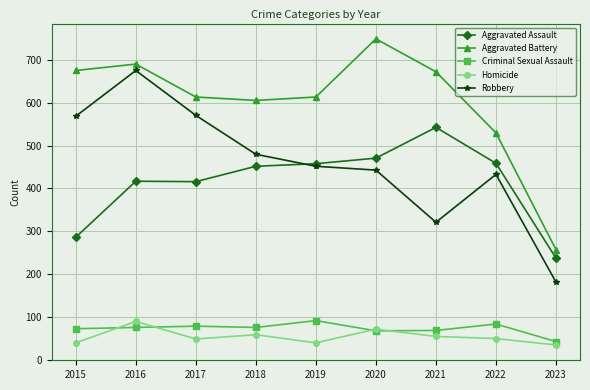

Which series changed the most between 2015 and 2023?

Aggravated Battery